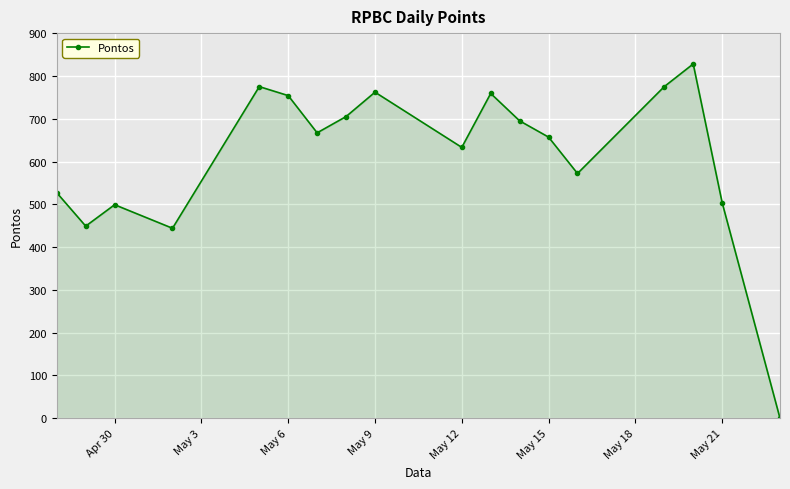

How many points are lower than both their immediate neighbors (excluding endpoints)?

5